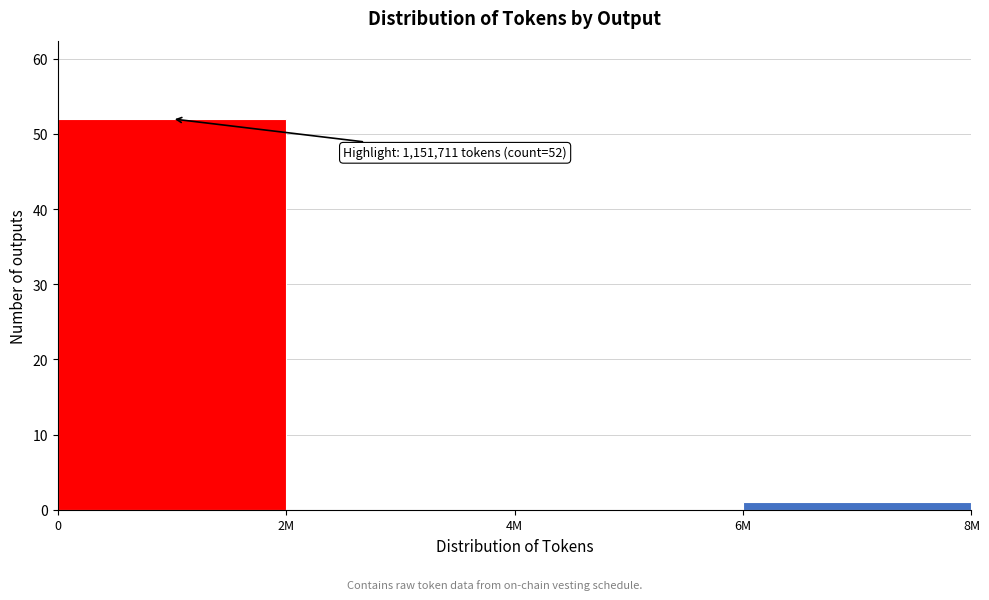

Reading left to right, list all the values displayed in this chart.

0=52	2M=0	4M=0	6M=1